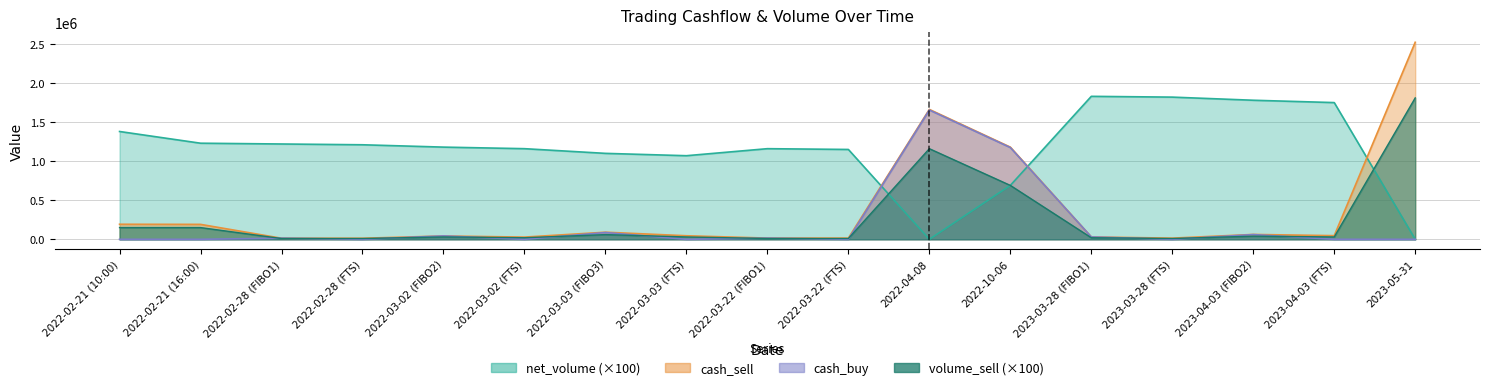

The value of volume_sell at 2023-04-03 (FIBO2) is 58898.2. True or false?

False